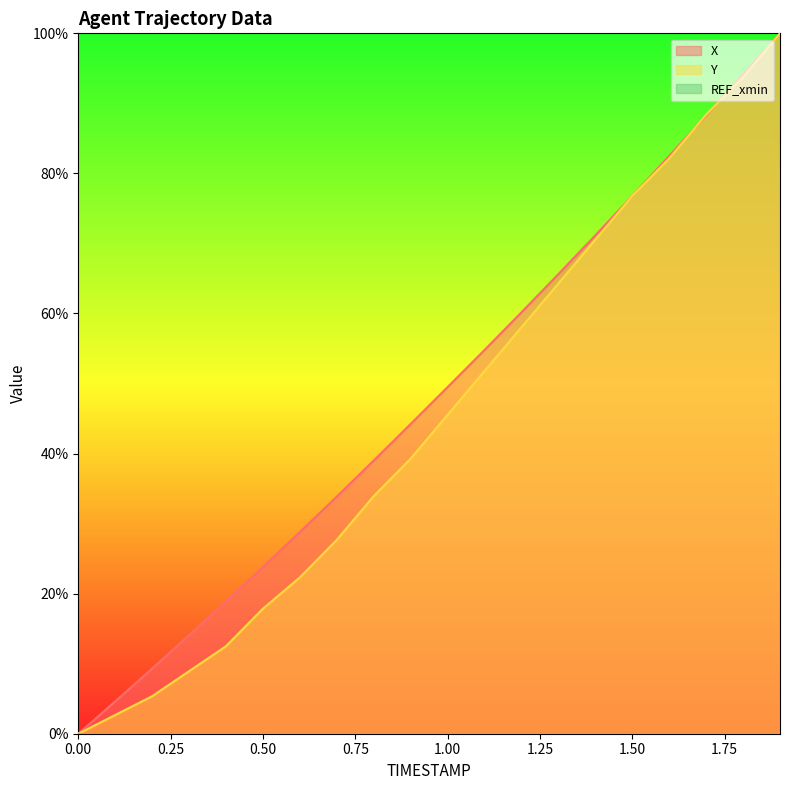

The Y series shows 27.7 at 0.7. True or false?

True